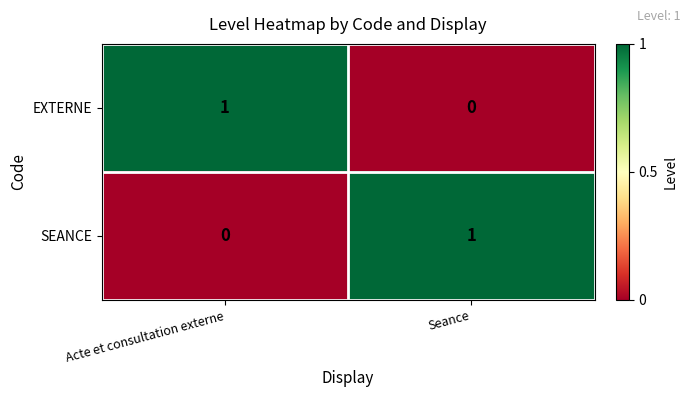

At Acte et consultation externe, list the series in order from smallest to largest.

SEANCE, EXTERNE